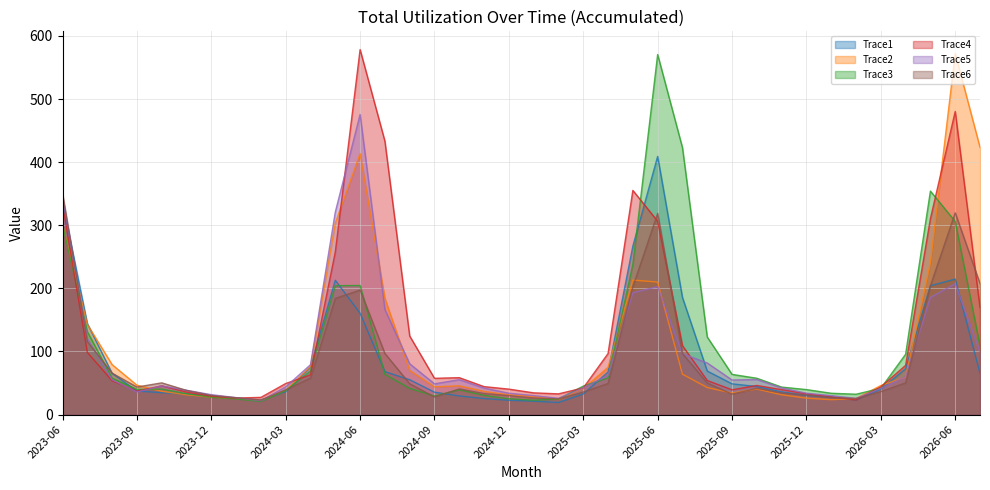

The value of Trace3 at 2024-04 is 69.0. True or false?

True